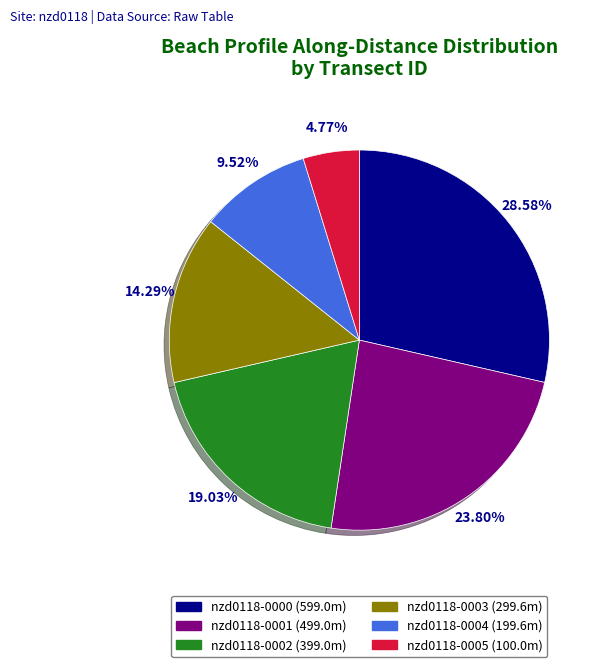

Does any single category account for the majority?

No